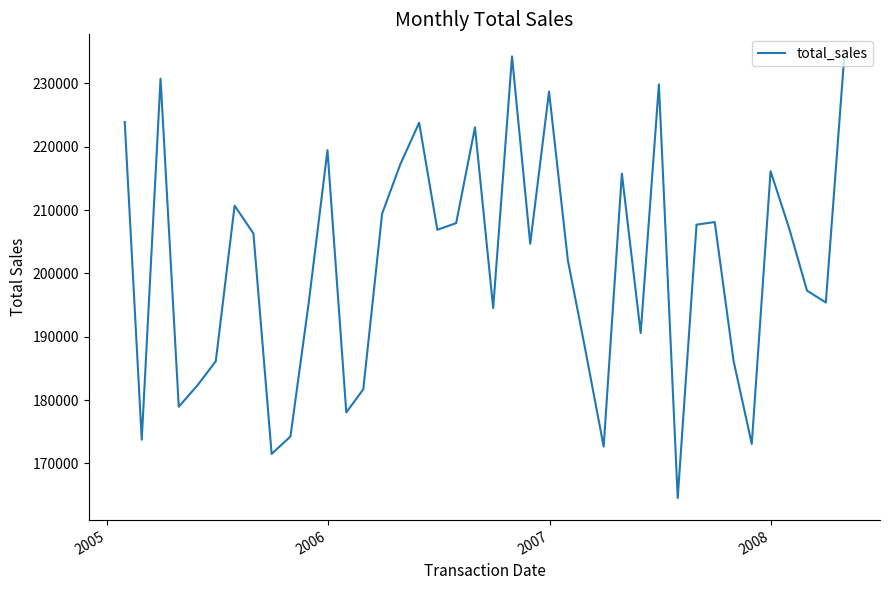

What is the difference between the maximum and minimum values?

69710.5